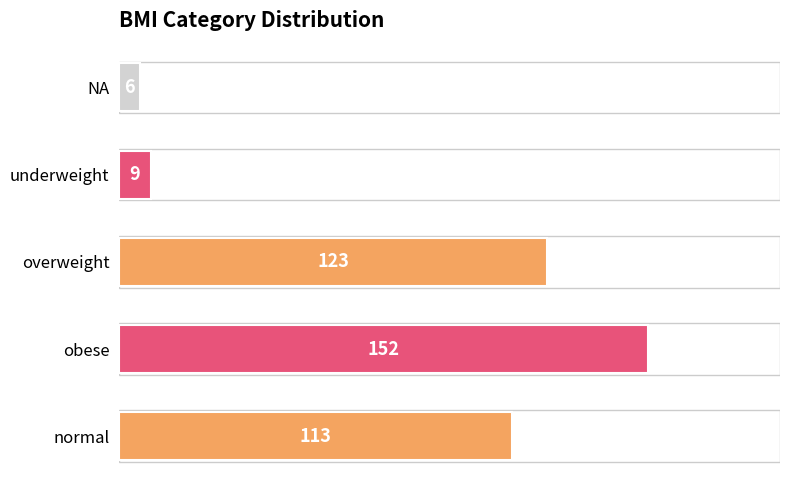

The value at underweight is 9. True or false?

True